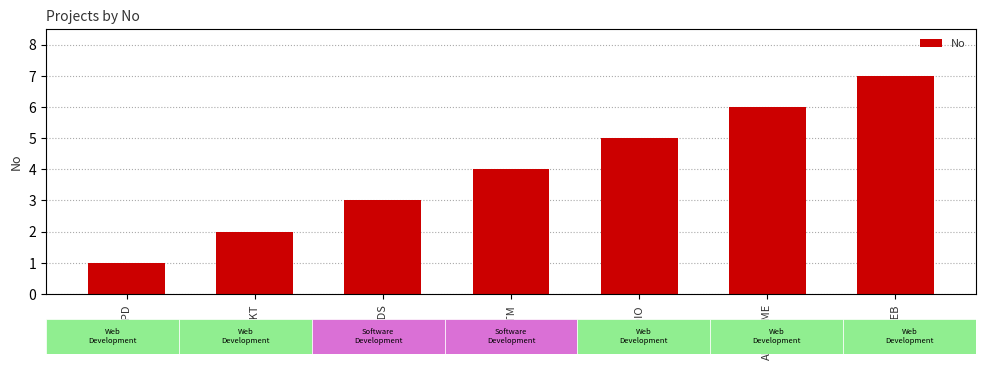

At which category does the chart reach its peak across all series?

MITWEB